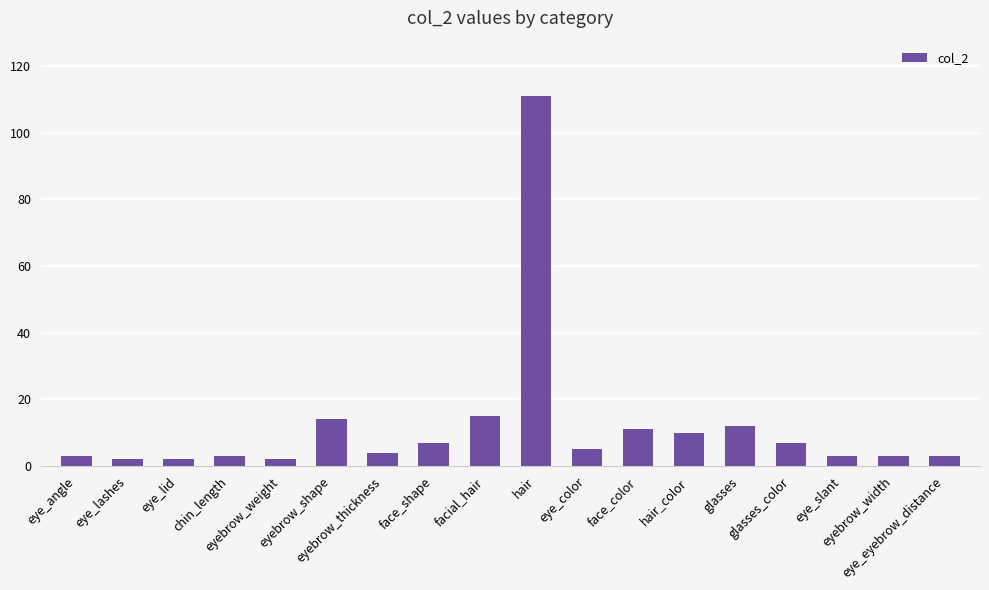

What is the difference between the maximum and minimum values?

109